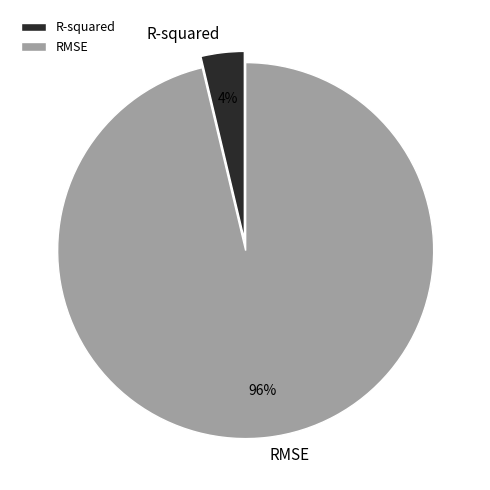

True or false: R-squared accounts for 4% of the total.

True